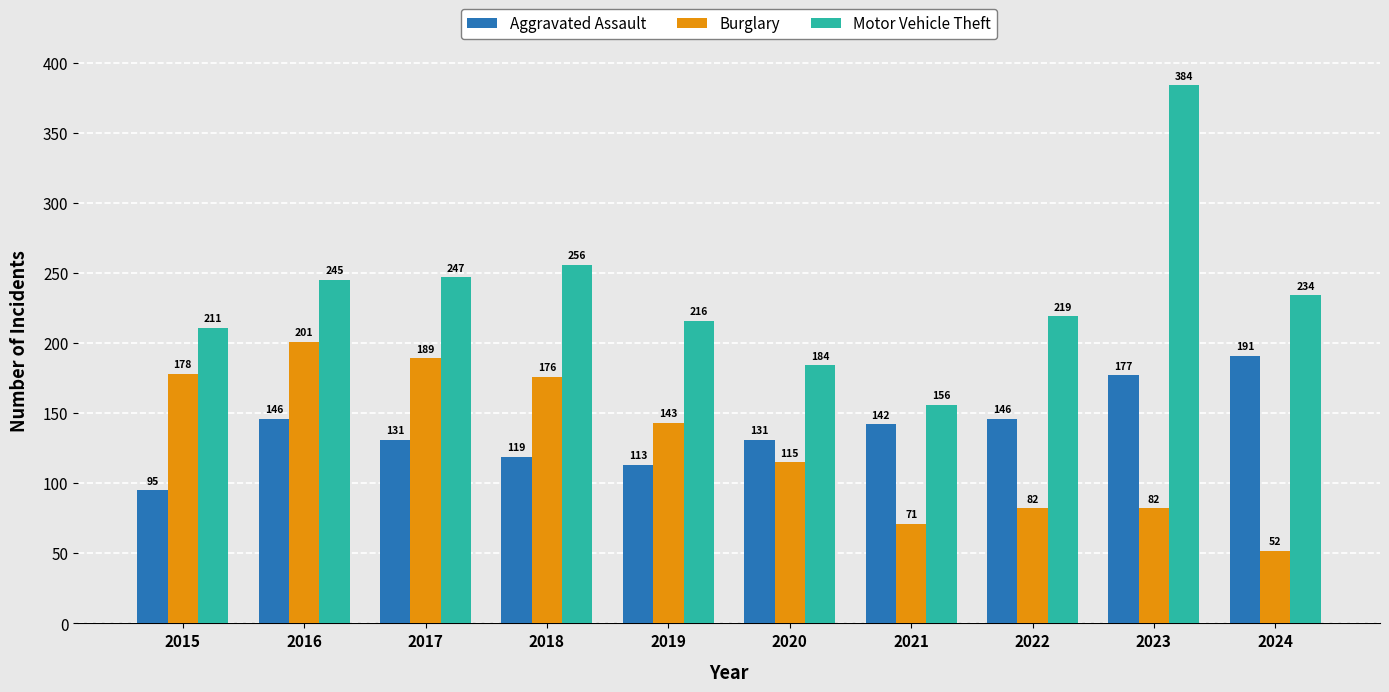

Where does the Motor Vehicle Theft series first go above 234?

2016